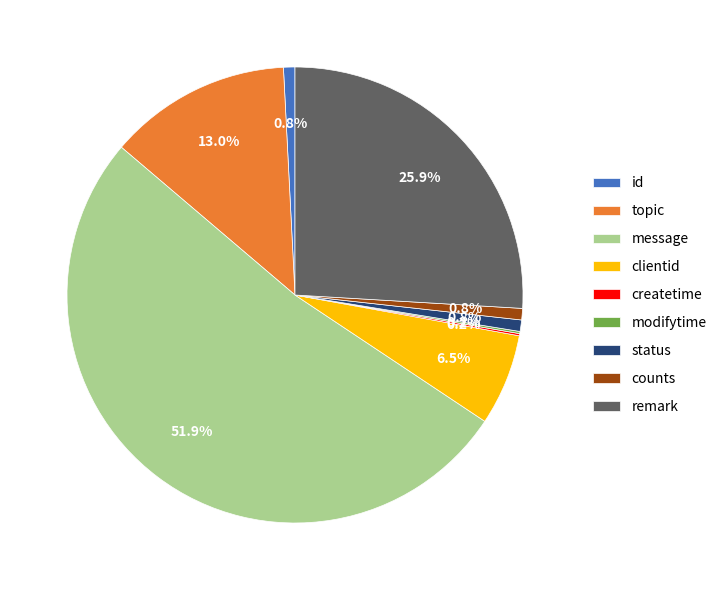

Which slice represents more than half of the pie?

message